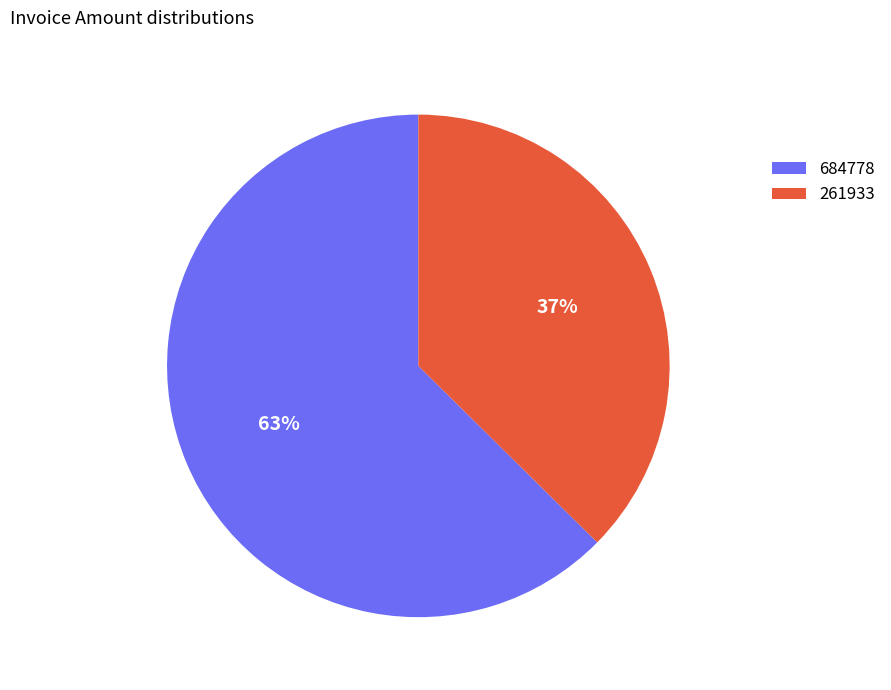

Combined, do 261933 and 684778 account for over 50%?

Yes